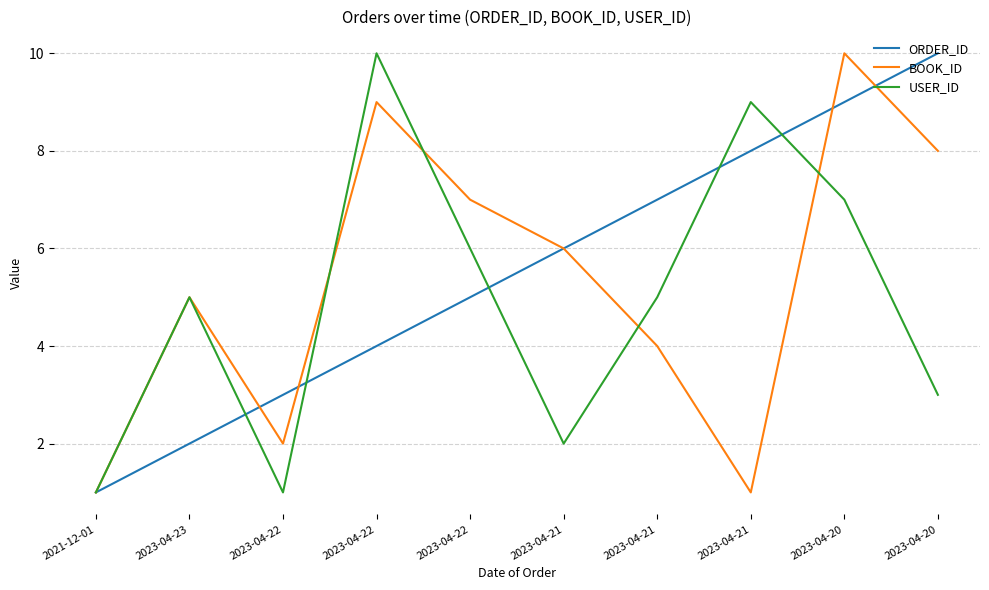

After their last crossing, which series has the higher values: ORDER_ID or USER_ID?

ORDER_ID